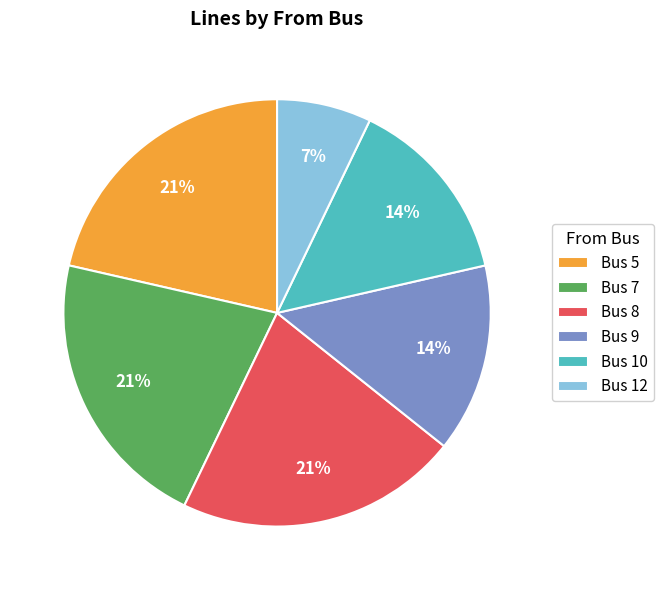

Approximately how many times larger is the value at Bus 10 compared to Bus 9?

1.0